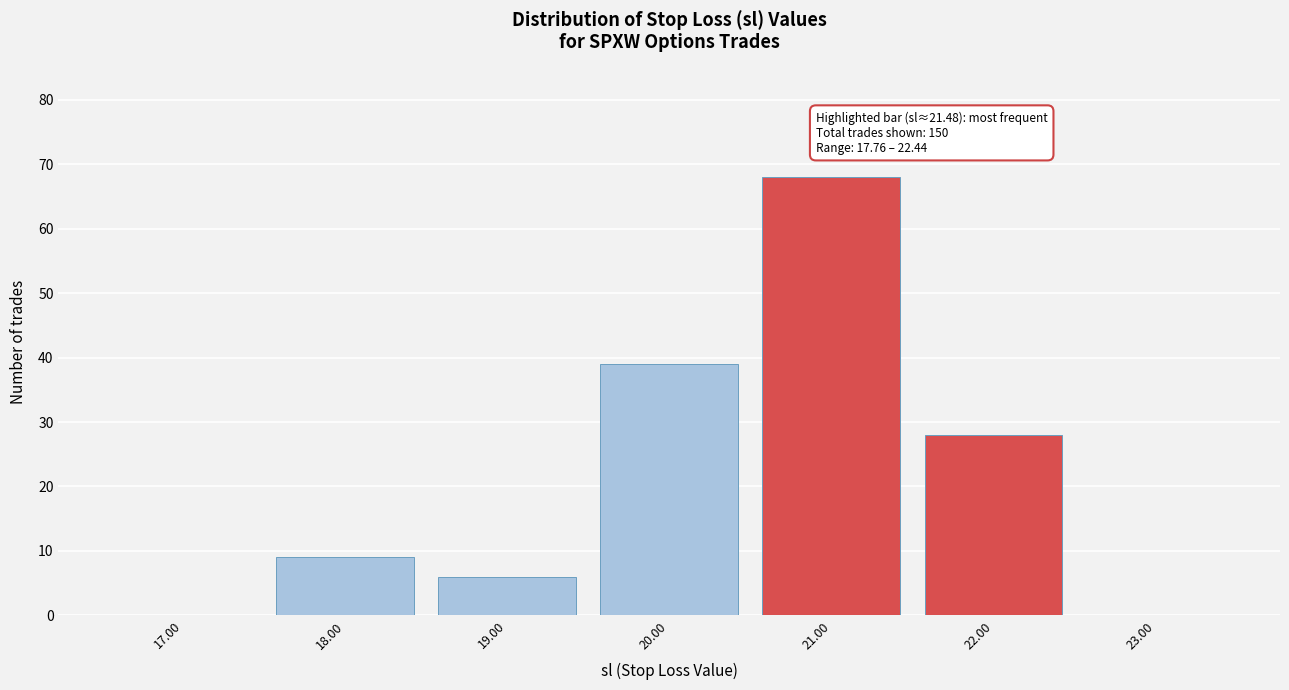

Over which range of the x-axis is the bar tallest?

20.5 to 21.5